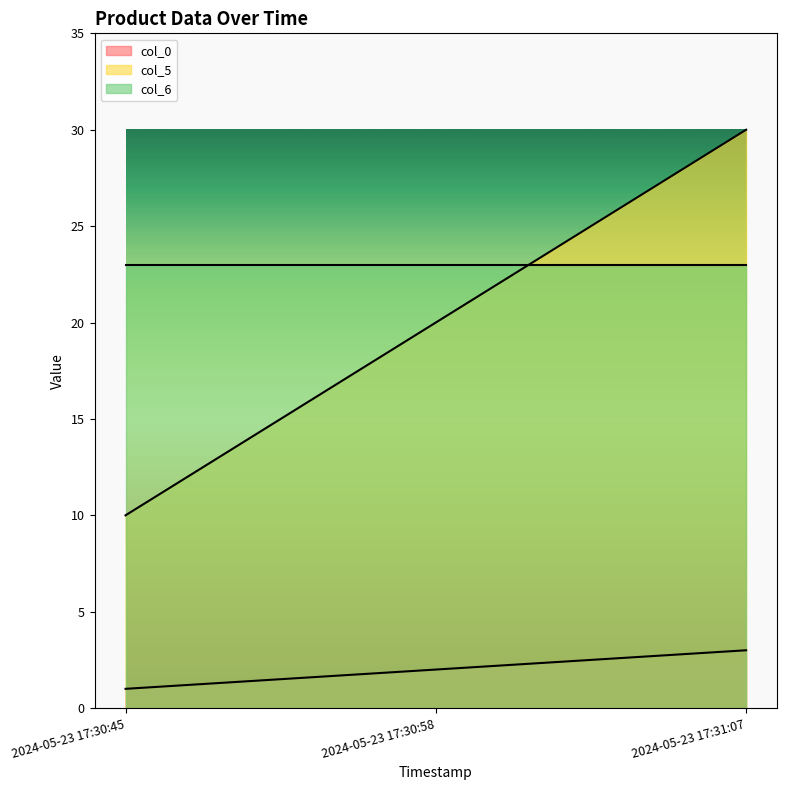

Between 2024-05-23 17:30:58 and 2024-05-23 17:31:07, which series saw the biggest shift?

col_5